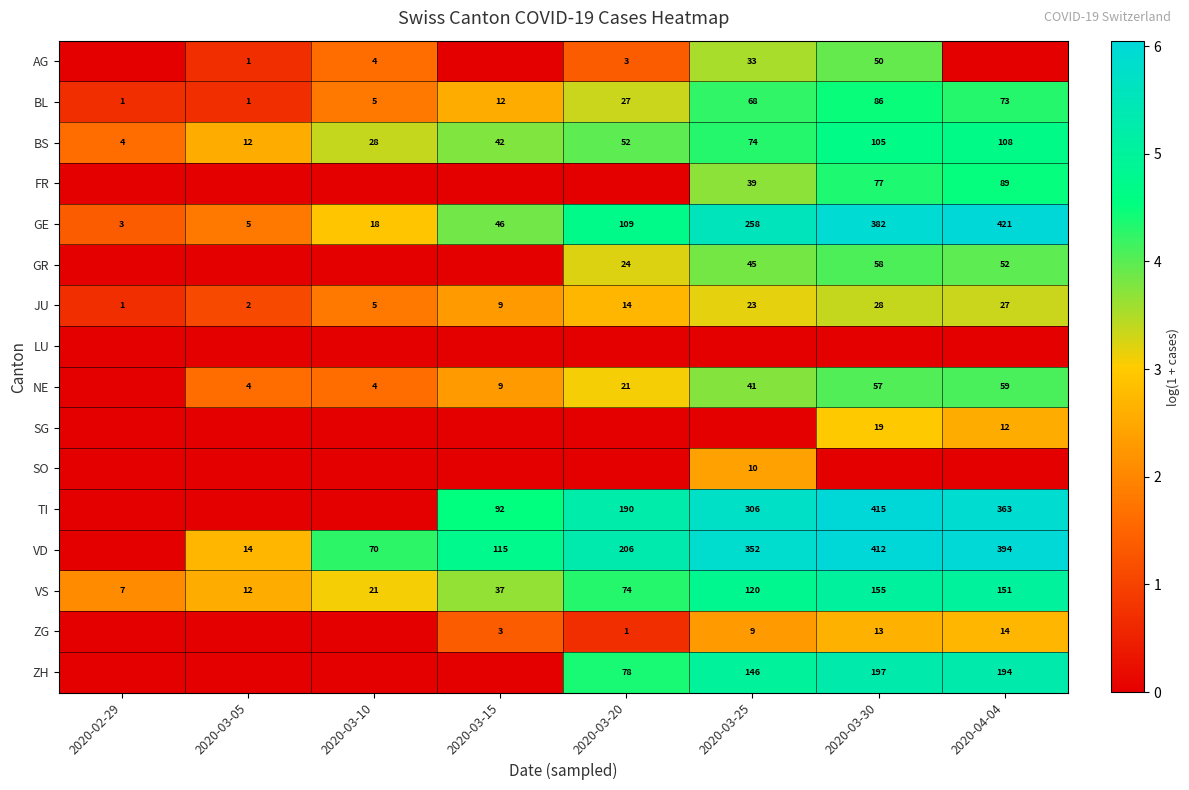

What is the highest value of the BS series?

108